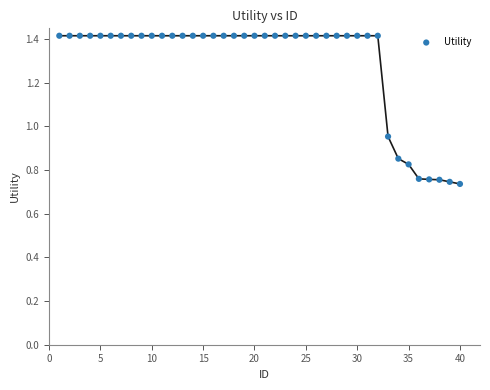

What is the range of X values (max minus min)?

39.0